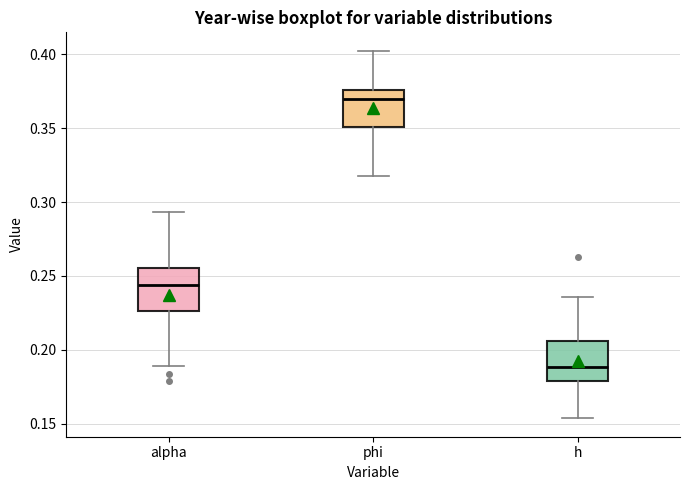

Which box's median line is the lowest?

h